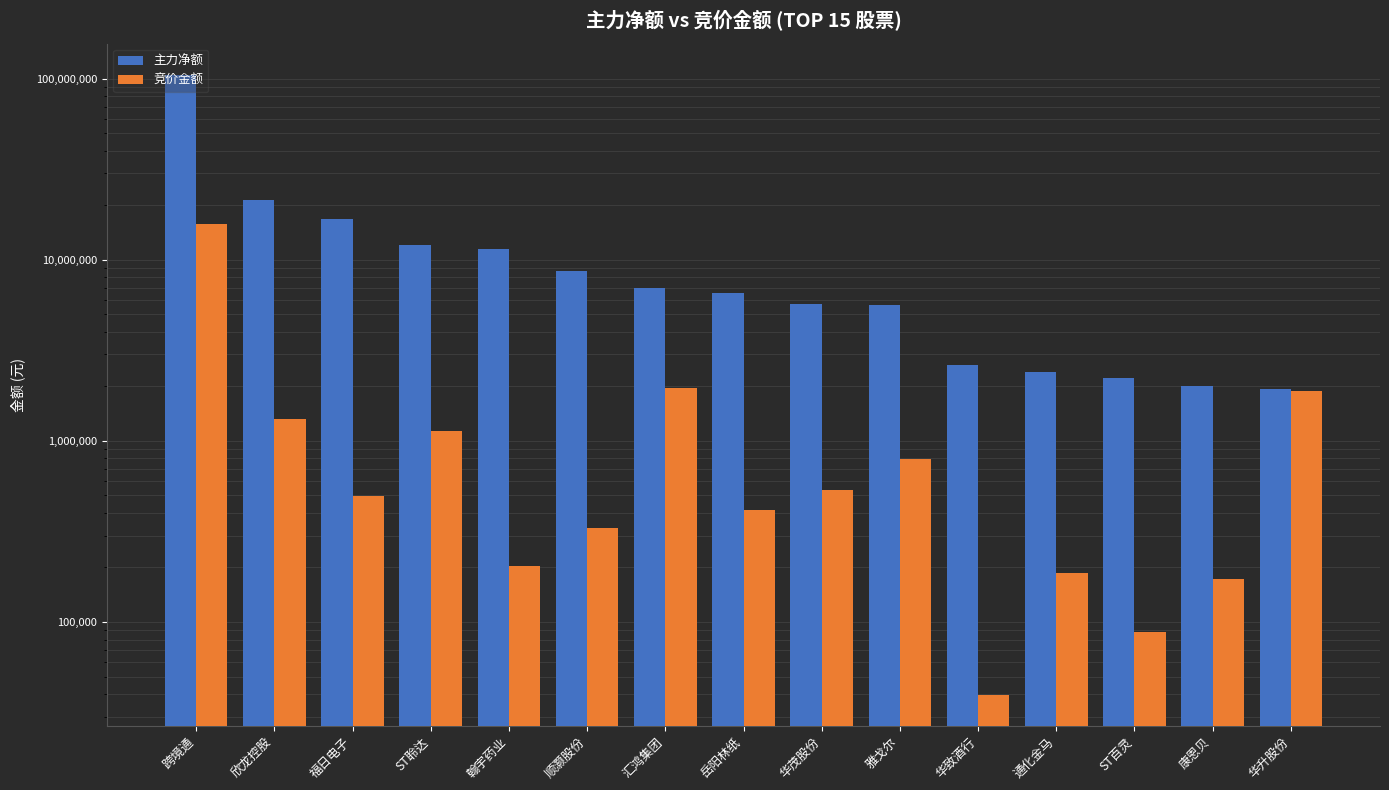

At which label is 主力净额 closest to 53441473?

欣龙控股